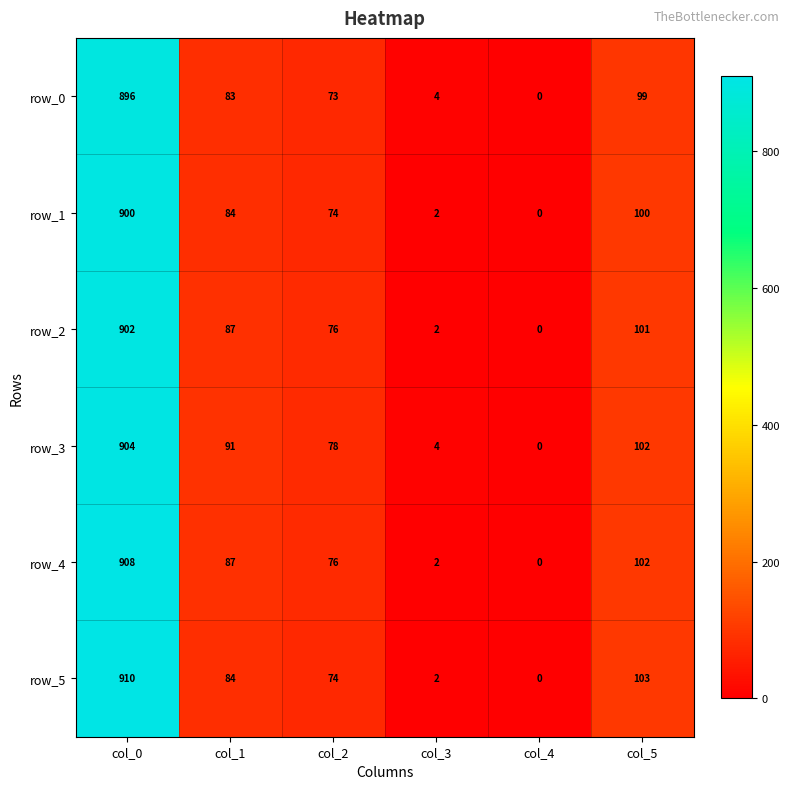

Which series has the largest range (max minus min)?

row_5